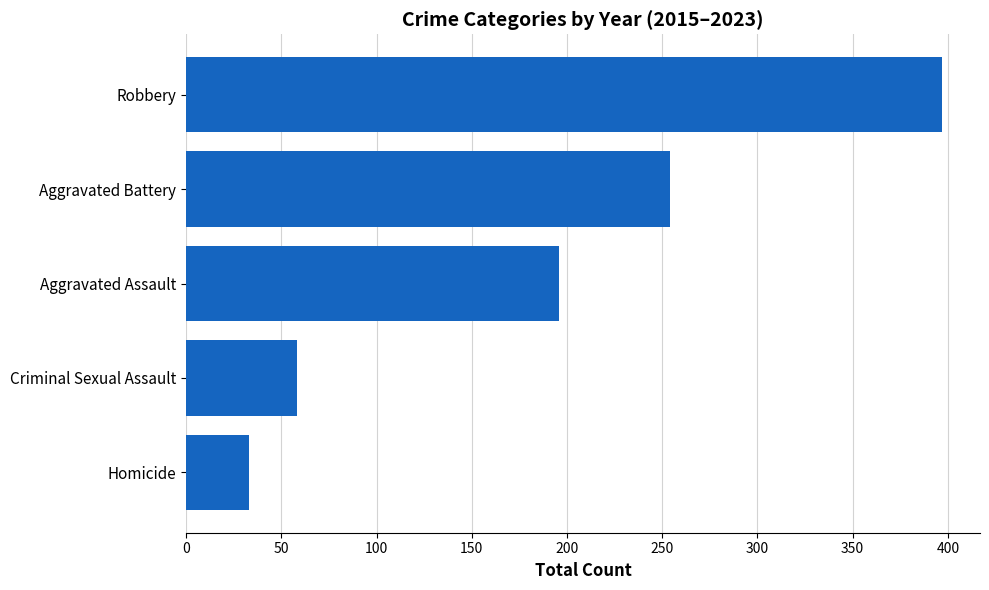

What is the ratio of the value at Robbery to the value at Criminal Sexual Assault?

6.8